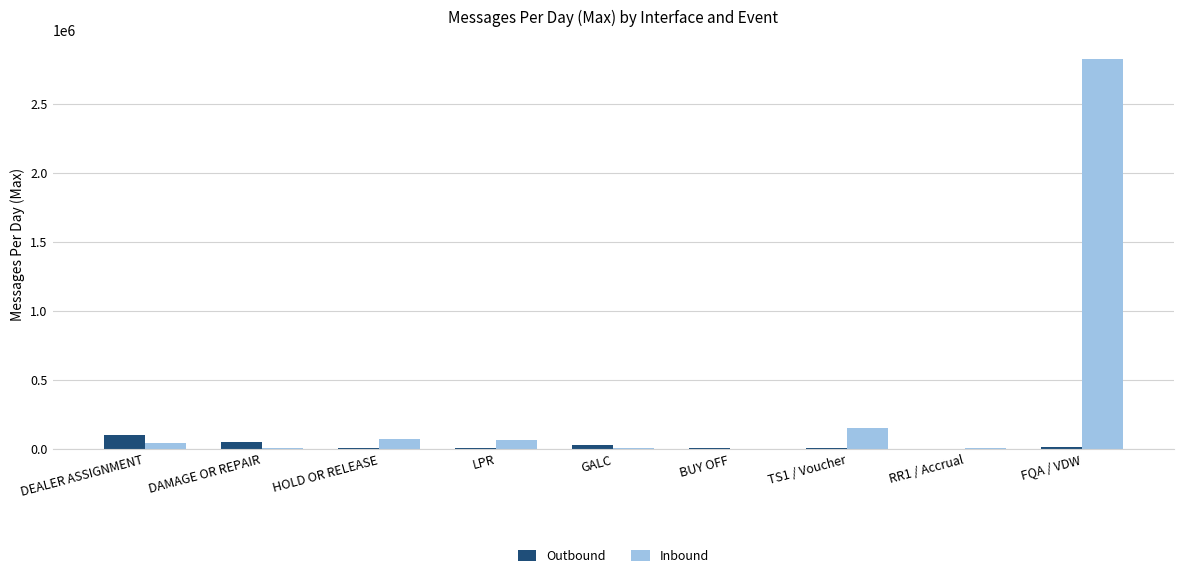

What is the sum of all Inbound values?

3164825